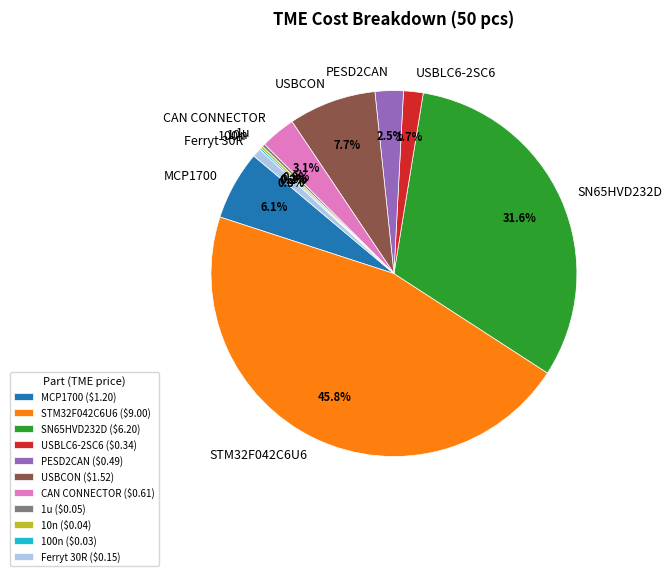

Between USBCON and Ferryt 30R, which is larger?

USBCON